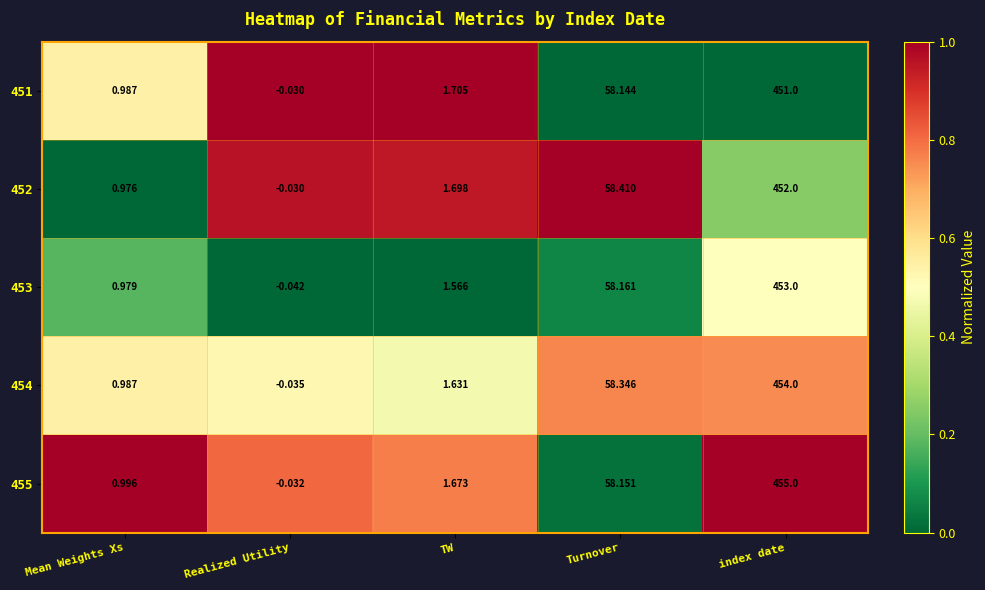

At which category is the sum across all series the highest?

index date